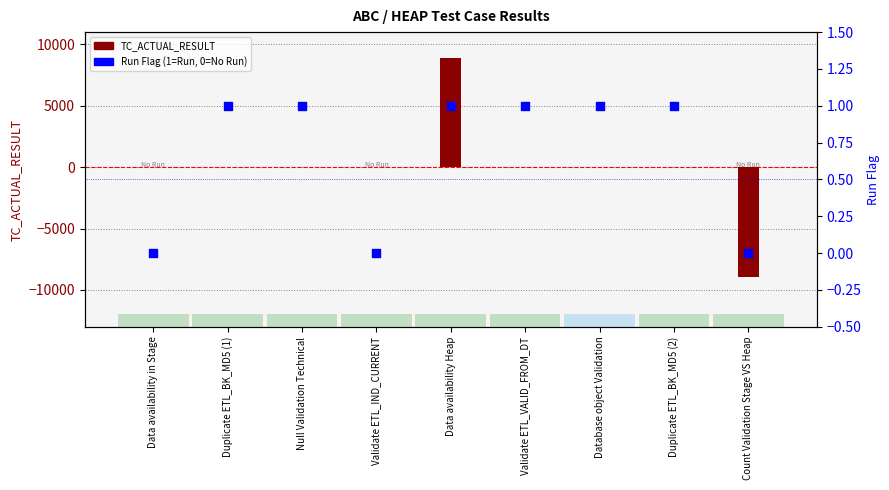

At how many categories does at least one series exceed 3785?

1